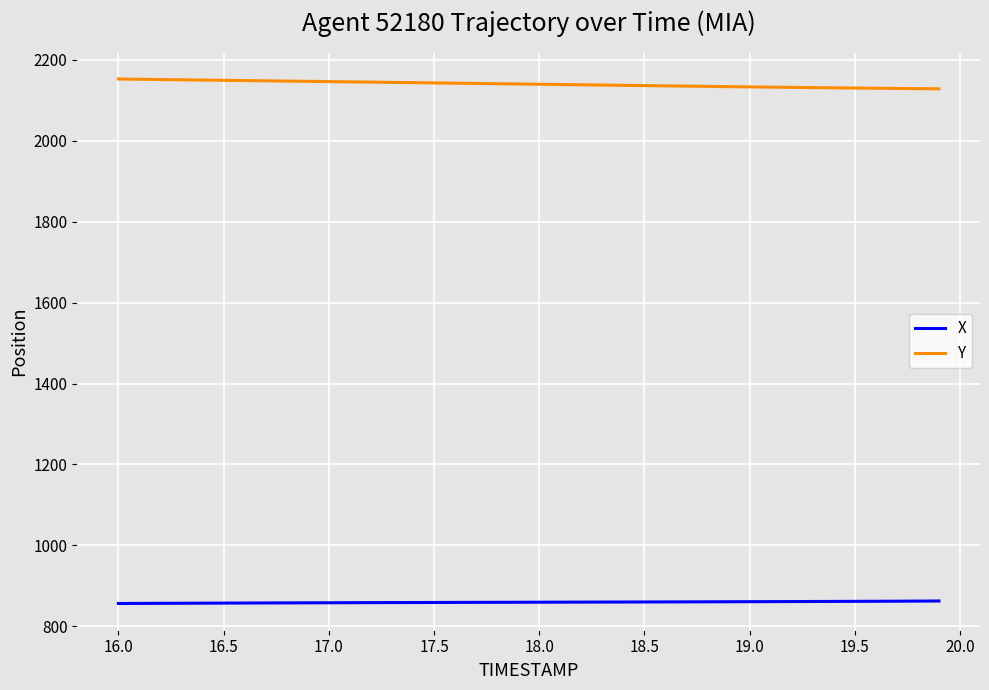

List the series in order of their peak value, highest first.

Y, X